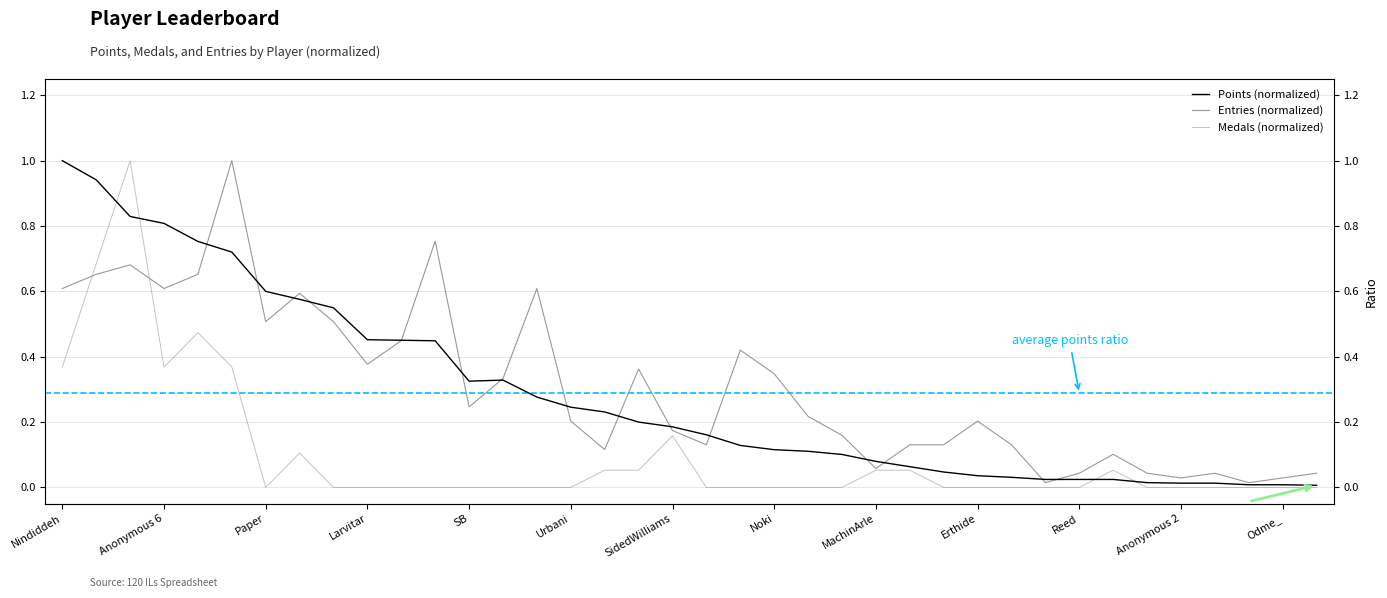

What is the value of the Entries (normalized) point at the 14th from the left?

0.3